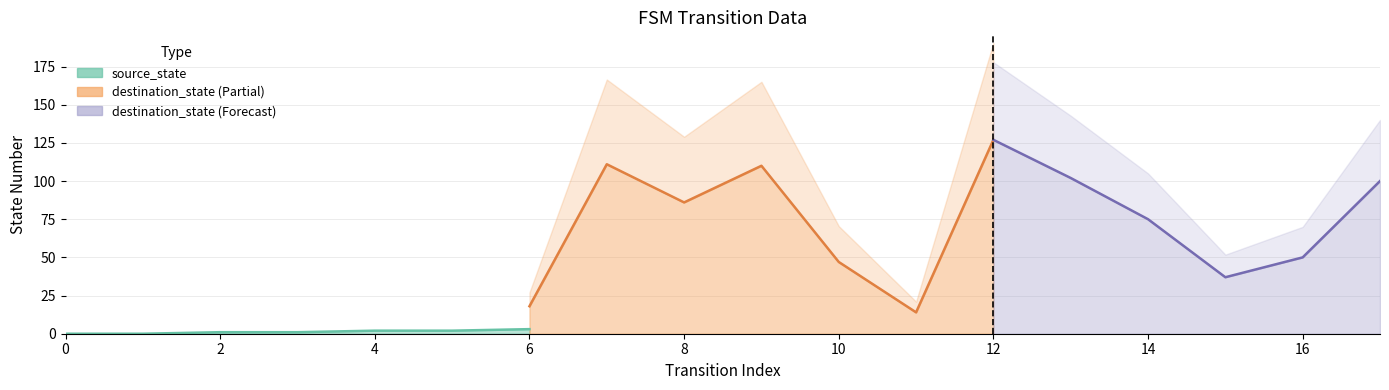

Which series changed the most between 7 and 15?

destination_state